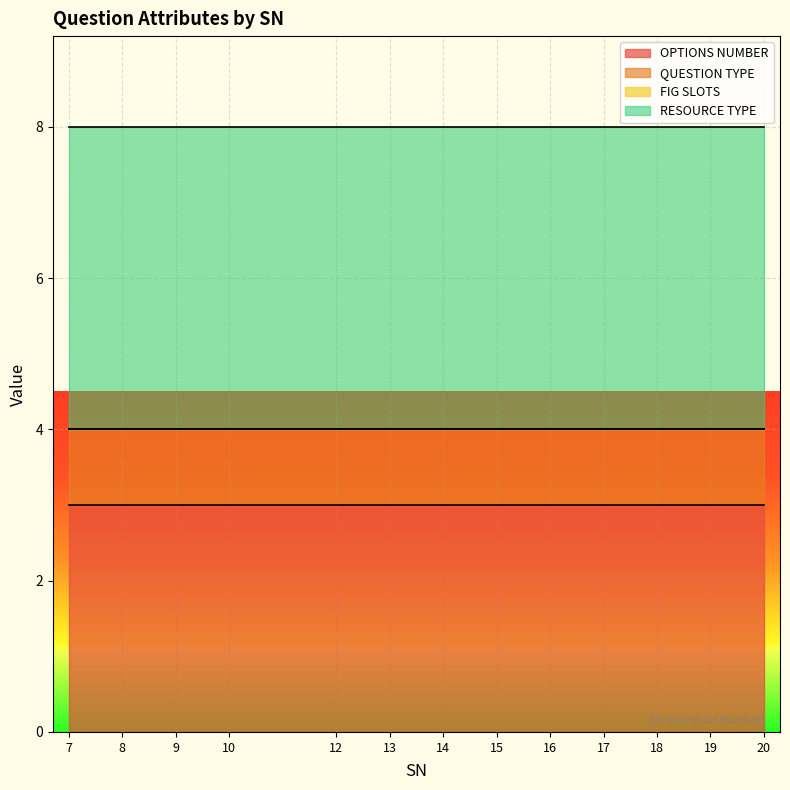

What is the sum of all QUESTION TYPE values?

13